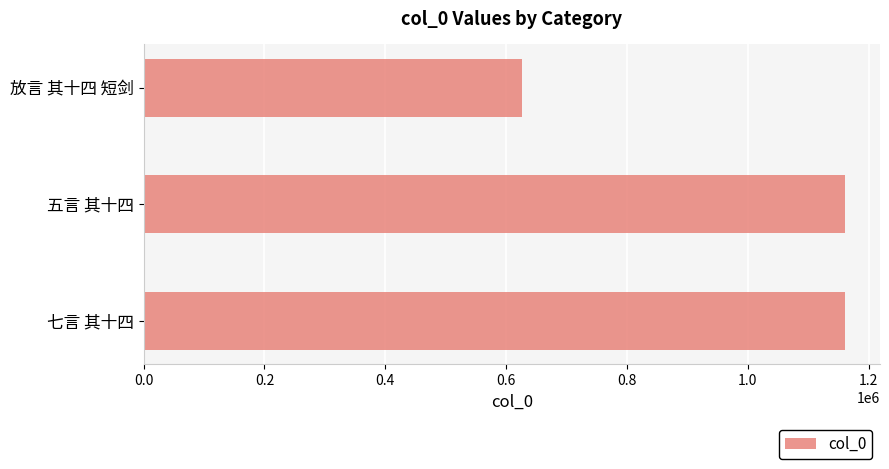

What is the average value?

982278